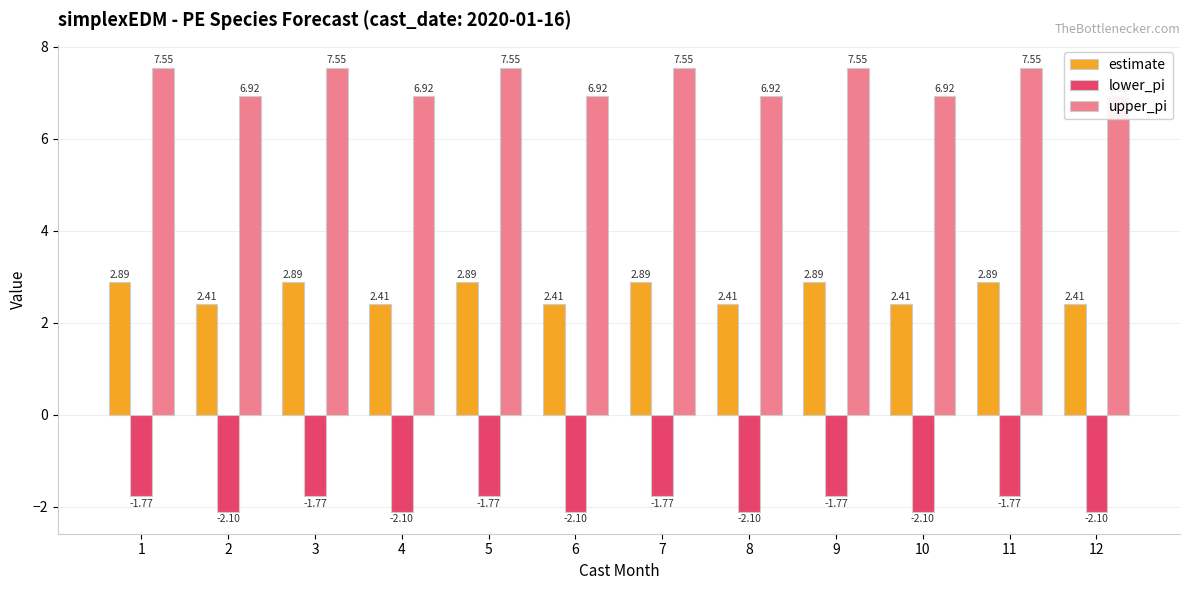

At which label is lower_pi closest to -1?

1